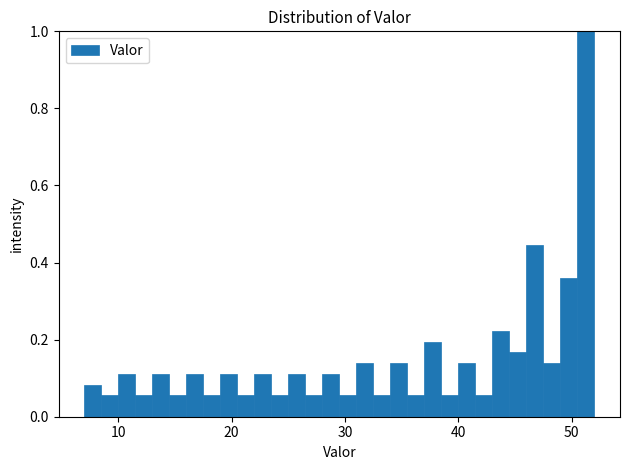

Read against the x-axis, roughly where is the centre of the tallest bar?

51